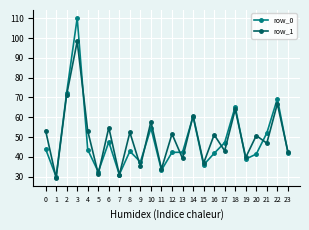

Is the value of row_0 at 16 greater than the value of row_1 at 11?

Yes